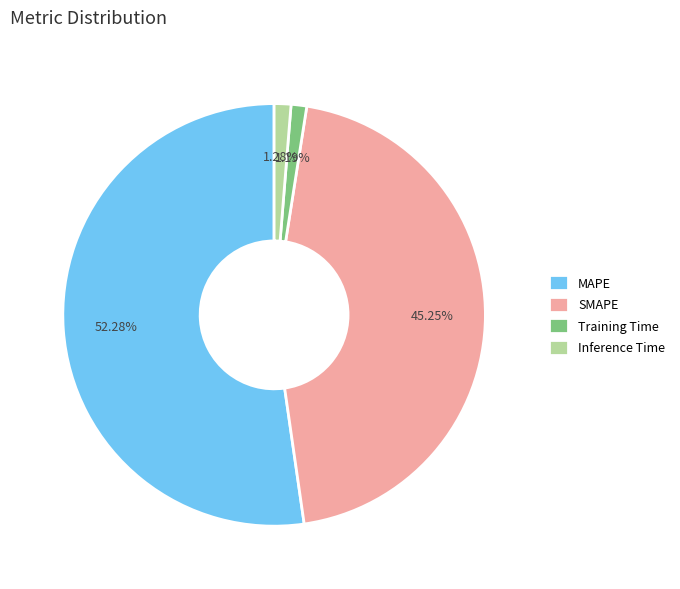

To the nearest percent, what is the difference between the Inference Time and MAPE slice percentages?

51%